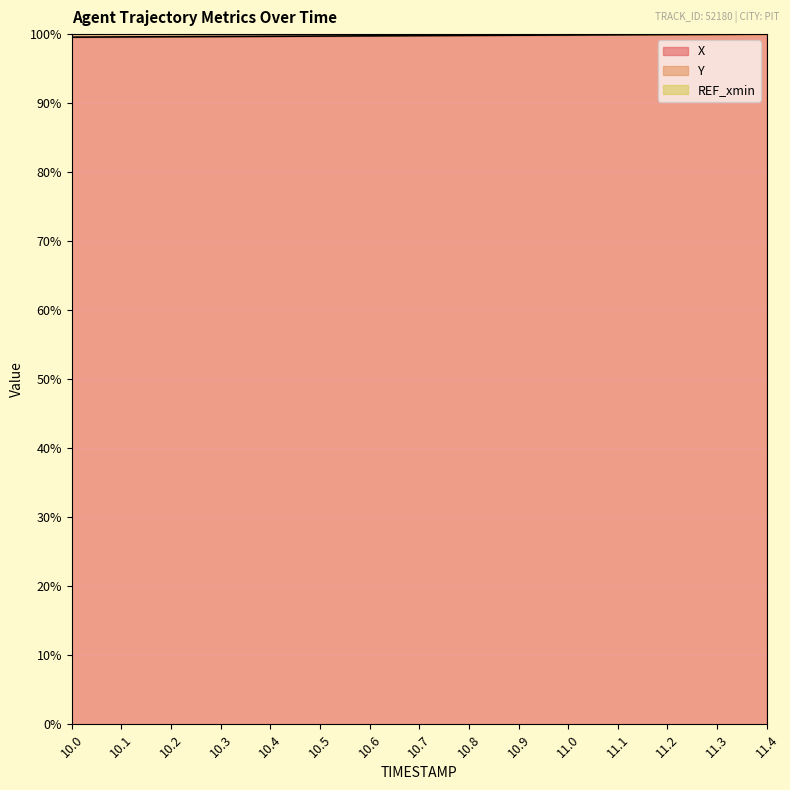

What is the lowest value of the X series?

99.6